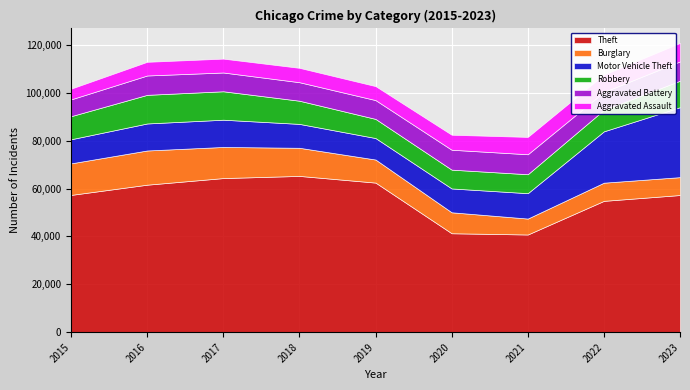

Rank the series at 2015 from lowest to highest value.

Aggravated Assault, Aggravated Battery, Robbery, Motor Vehicle Theft, Burglary, Theft